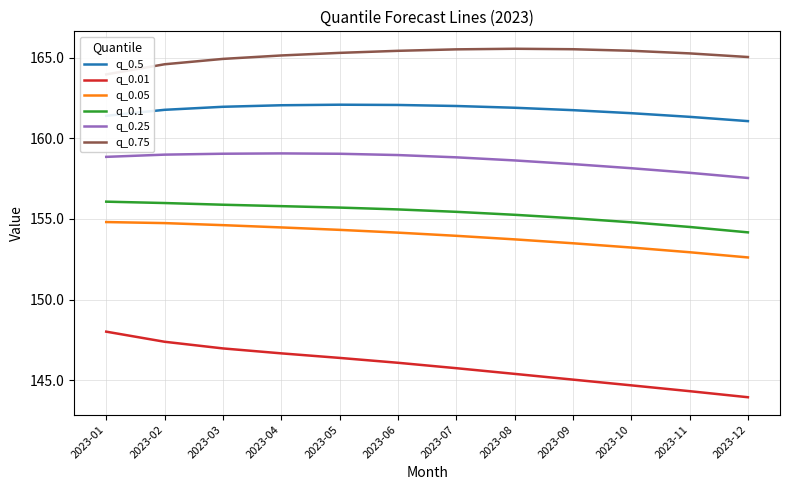

Does the chart display data point markers on the line(s)?

No